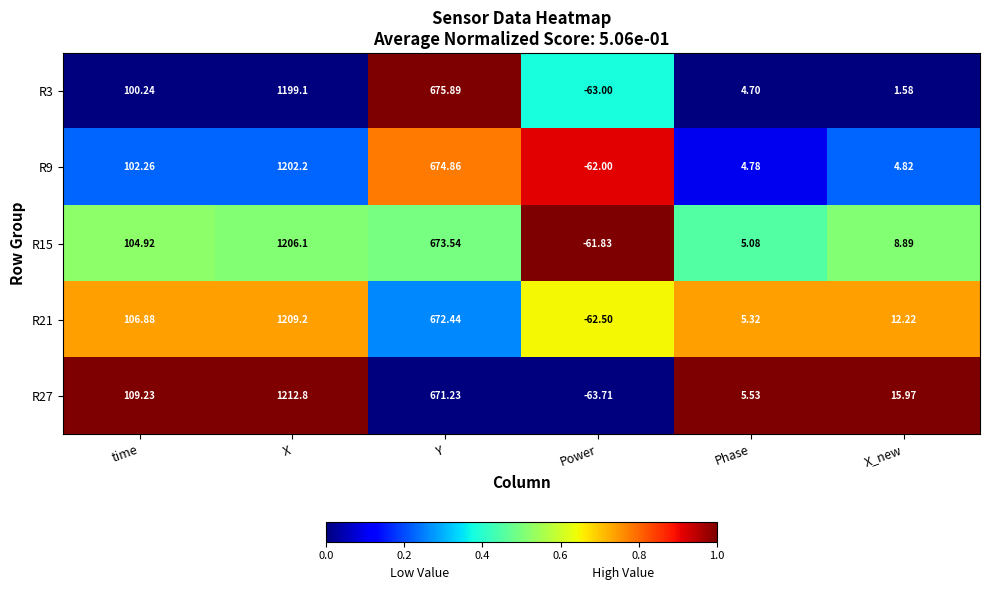

Where is R9 nearest to the value 570?

Y